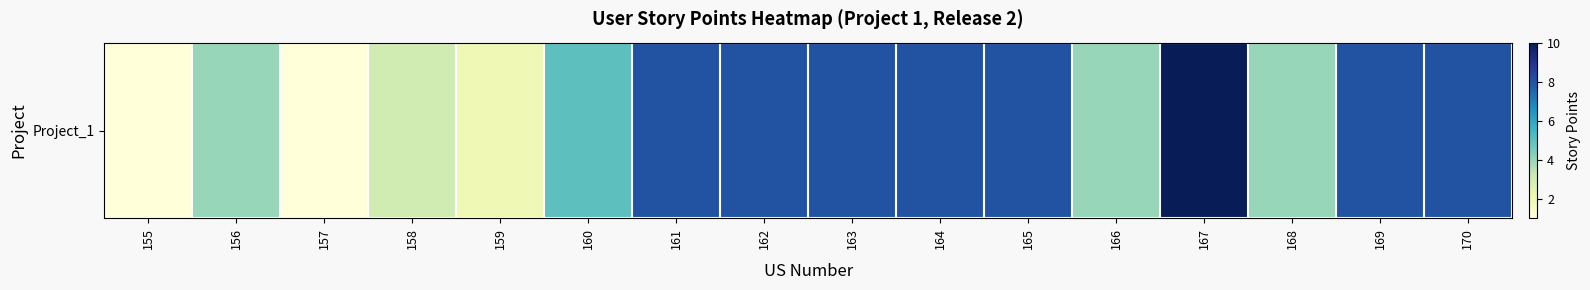

The chart shows a value of 2 at 162. True or false?

False